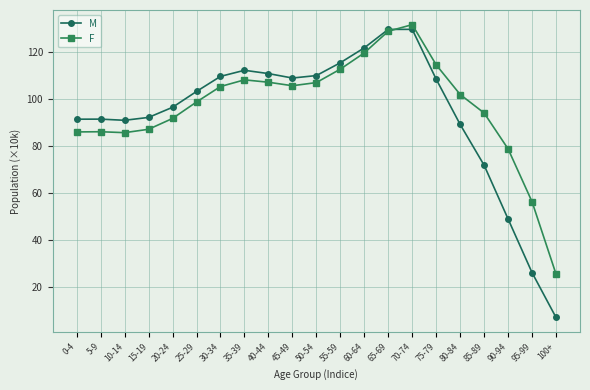

What is the total value across all series at 85-89?

165.7